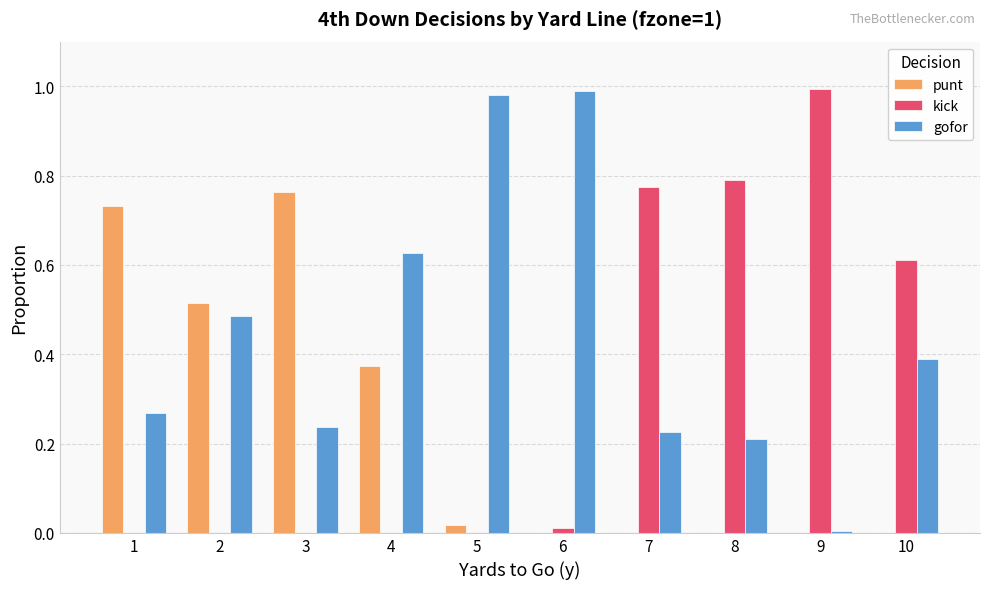

Is the value of punt at 10 greater than the value of kick at 8?

No